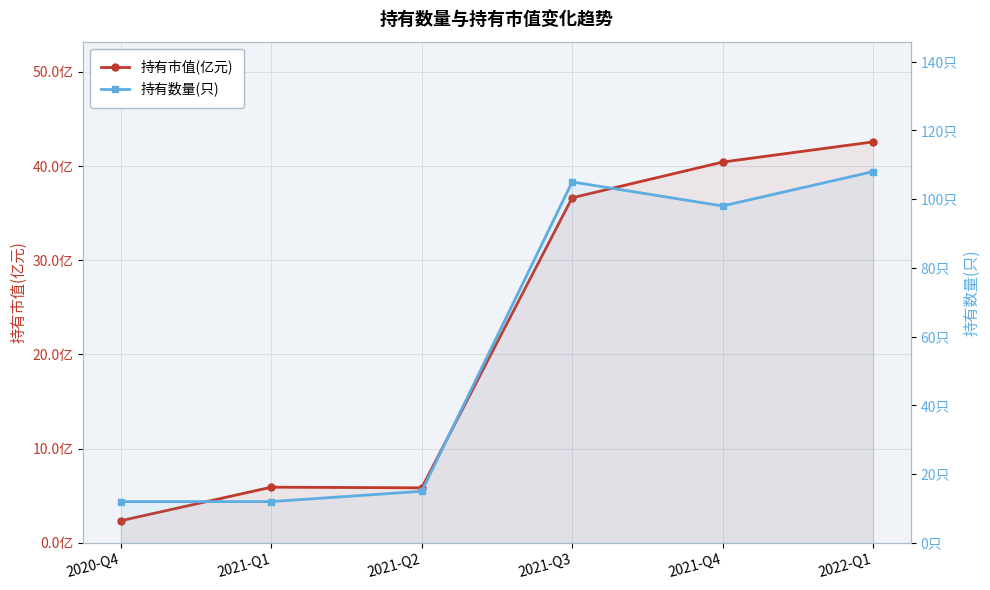

At which category is the sum across all series the highest?

2022-Q1